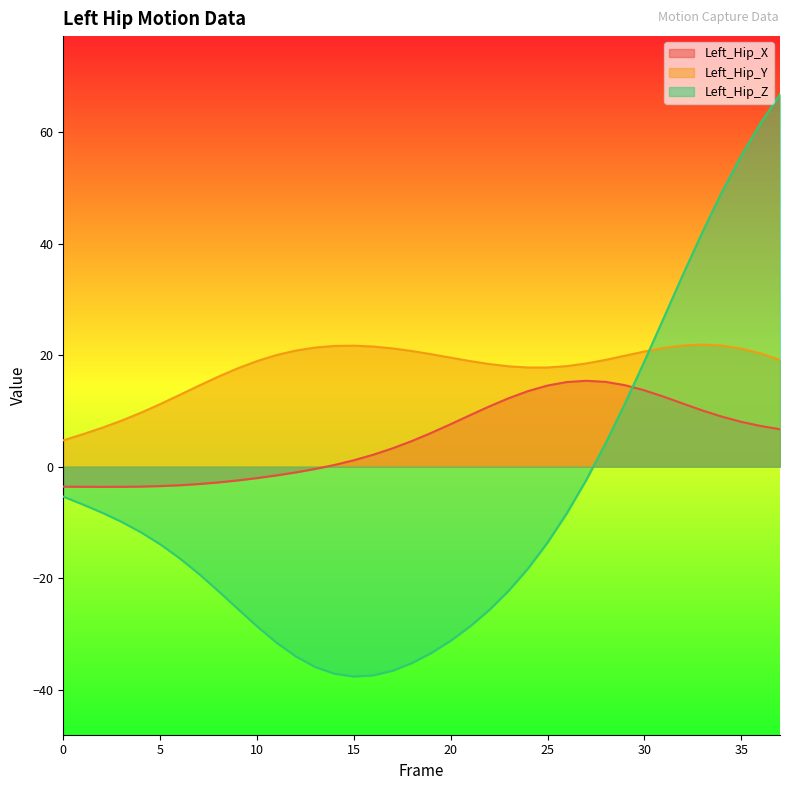

How many values in the Left_Hip_Y series are below 19?

18